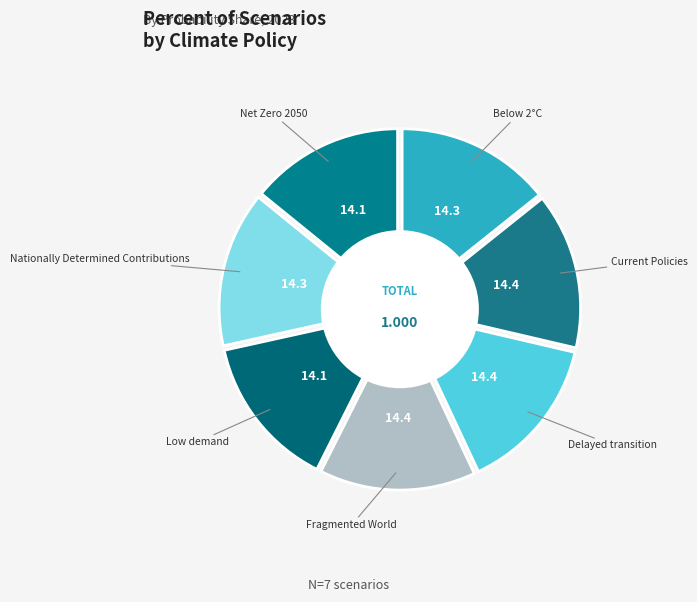

To the nearest percent, what is the combined percentage of Low demand and Delayed transition?

29%